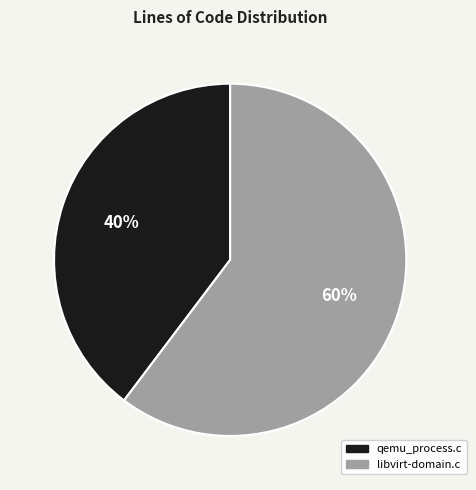

To the nearest percent, what percentage of the pie is libvirt-domain.c?

60%